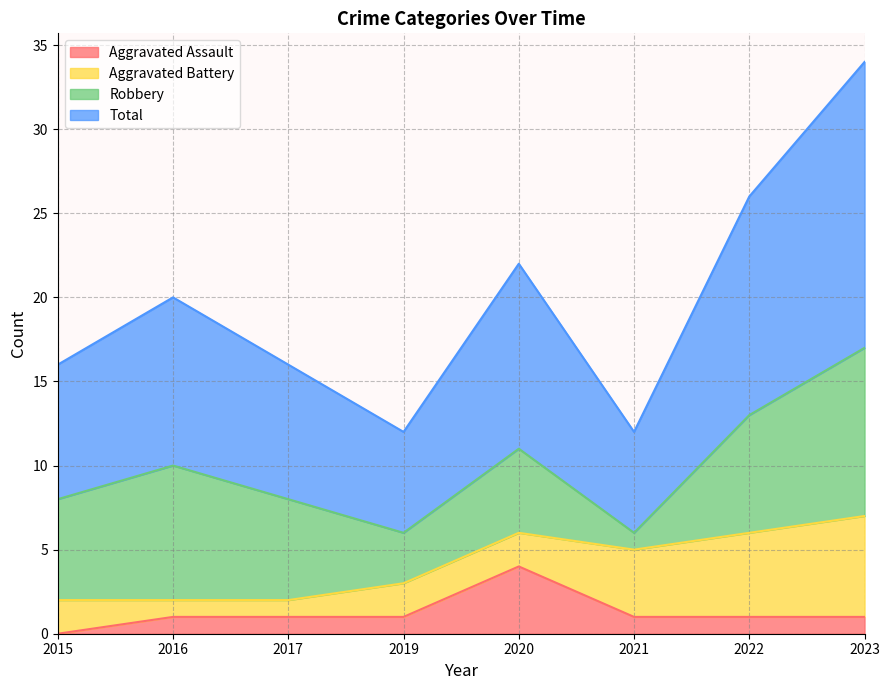

The Total series shows 13 at 2022. True or false?

True